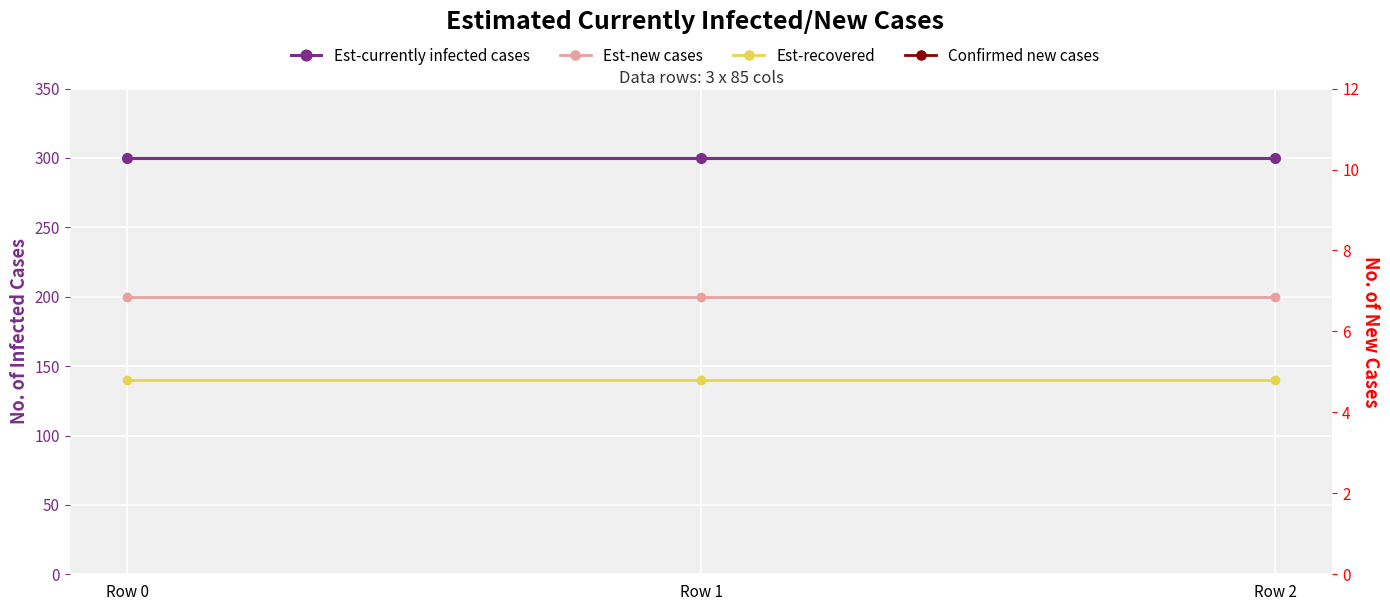

At which label does Est-recovered reach its minimum?

Row 0